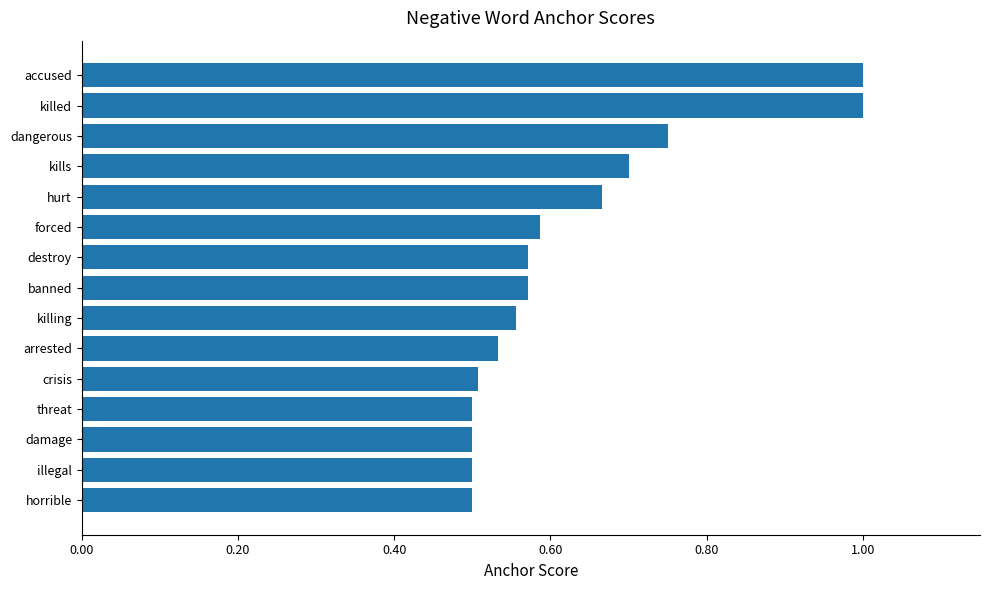

What is the sum of all values?

9.4